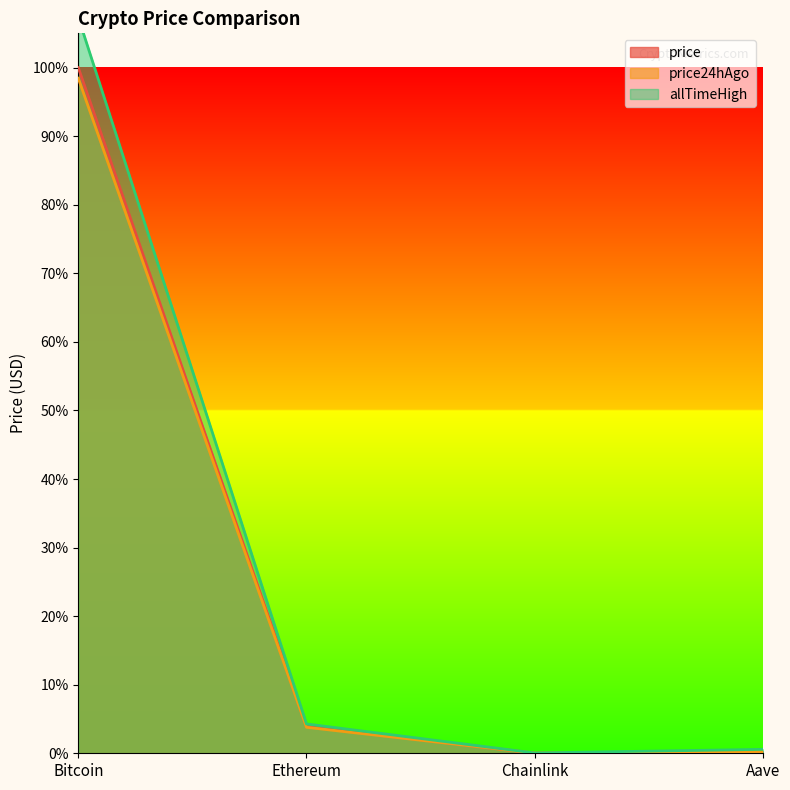

True or false: price24hAgo has more than 0 points higher than both neighbors.

False